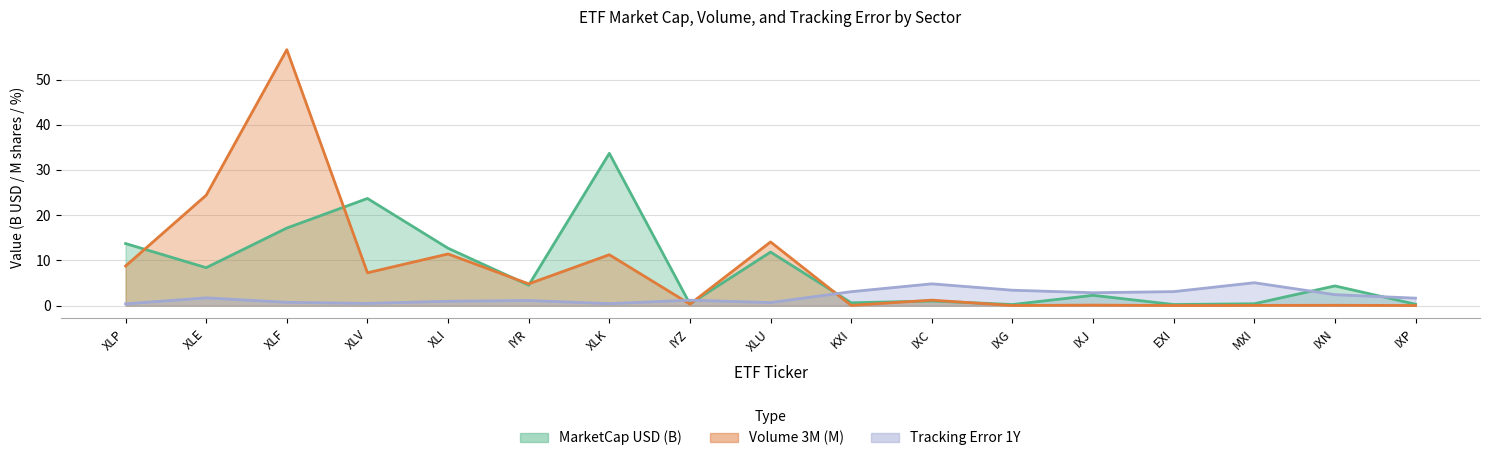

Reading right to left, what are all the values shown in this chart?

MarketCap_USD: IXP=0.3	IXN=4.4	MXI=0.4	EXI=0.2	IXJ=2.3	IXG=0.2	IXC=1.0	KXI=0.6	XLU=11.8	IYZ=0.4	XLK=33.7	IYR=4.5	XLI=12.7	XLV=23.7	XLF=17.2	XLE=8.4	XLP=13.7
Volume_3M: IXP=0.0	IXN=0.1	MXI=0.0	EXI=0.0	IXJ=0.1	IXG=0.0	IXC=1.2	KXI=0.0	XLU=14.1	IYZ=0.3	XLK=11.3	IYR=4.8	XLI=11.4	XLV=7.3	XLF=56.6	XLE=24.4	XLP=8.8
TE_1Y: IXP=1.7	IXN=2.4	MXI=5.1	EXI=3.1	IXJ=2.8	IXG=3.4	IXC=4.8	KXI=3.1	XLU=0.7	IYZ=1.2	XLK=0.4	IYR=1.1	XLI=1.0	XLV=0.5	XLF=0.7	XLE=1.7	XLP=0.4